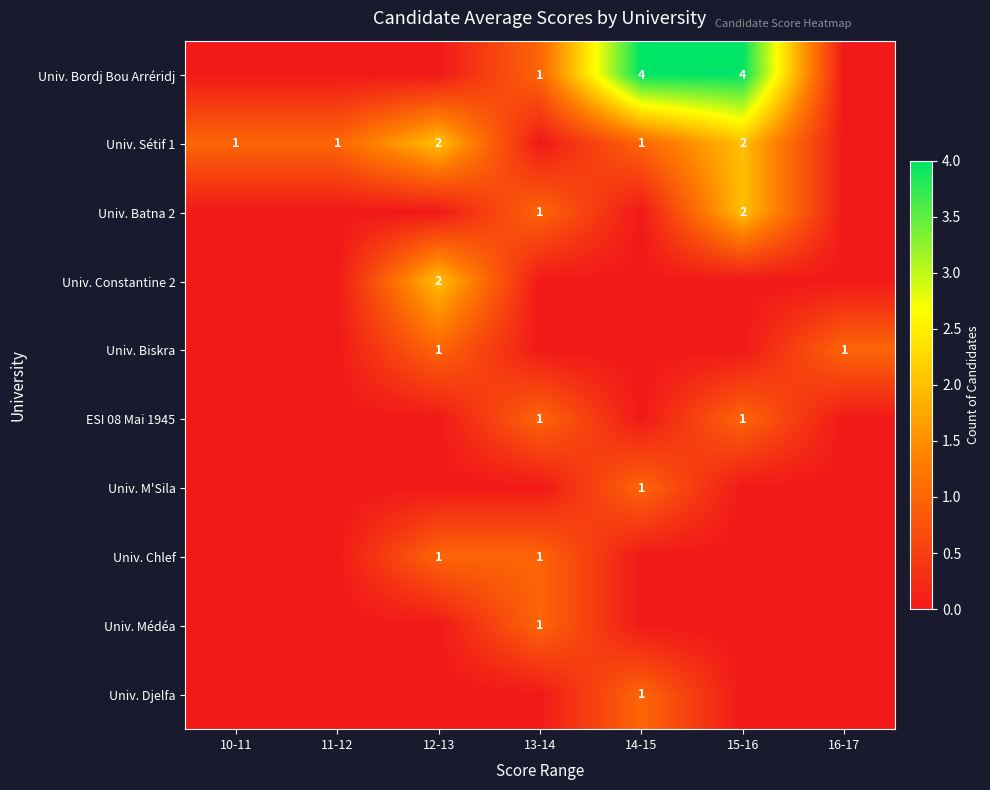

At which category is the sum across all series the highest?

15-16